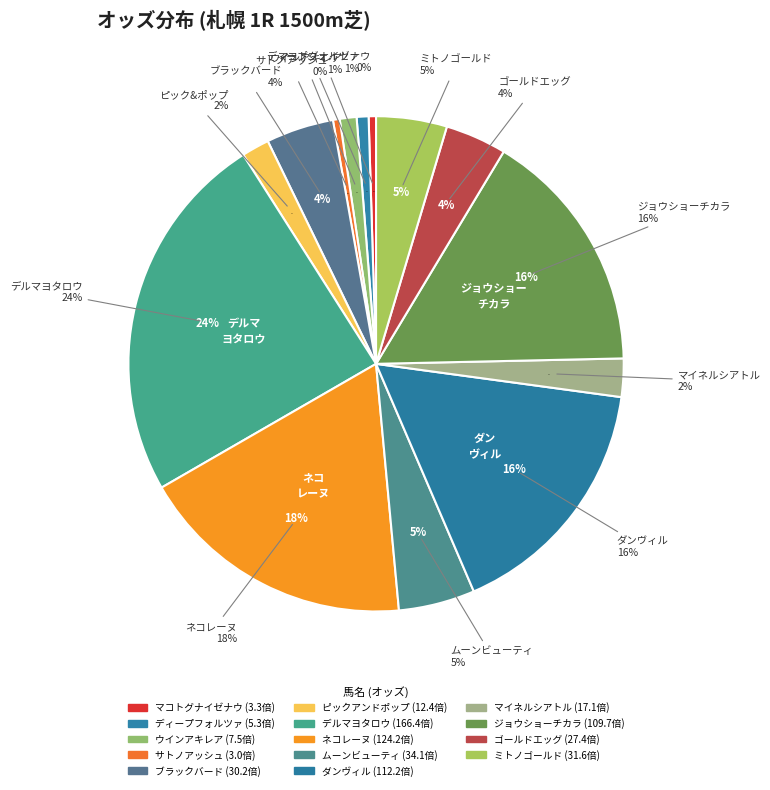

How many slices are in this pie chart?

14